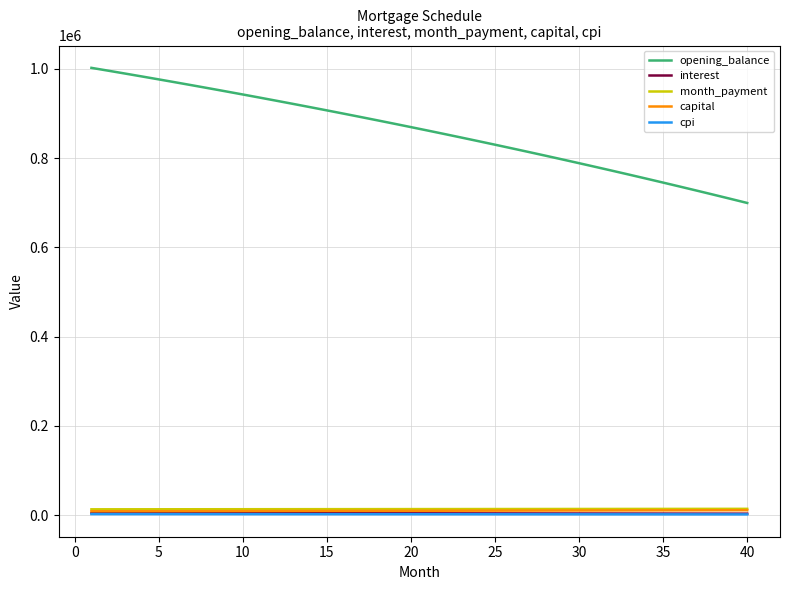

What is the maximum value for opening_balance?

1002083.3